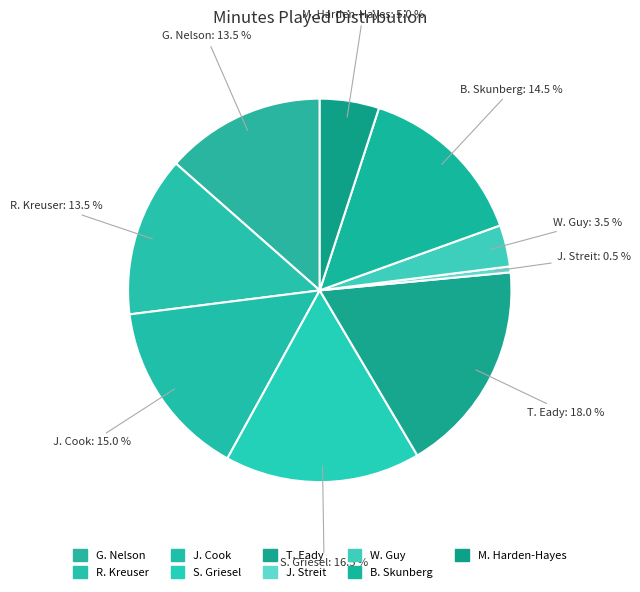

To the nearest percent, what percentage of the pie is R. Kreuser?

14%